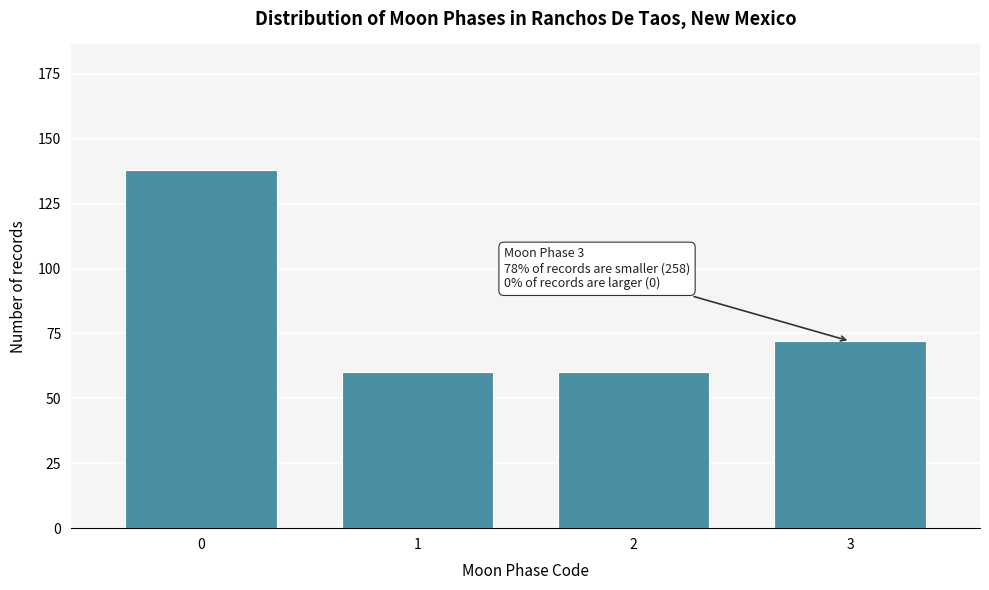

Reading left to right, transcribe all the data shown in this chart.

0=138	1=60	2=60	3=72